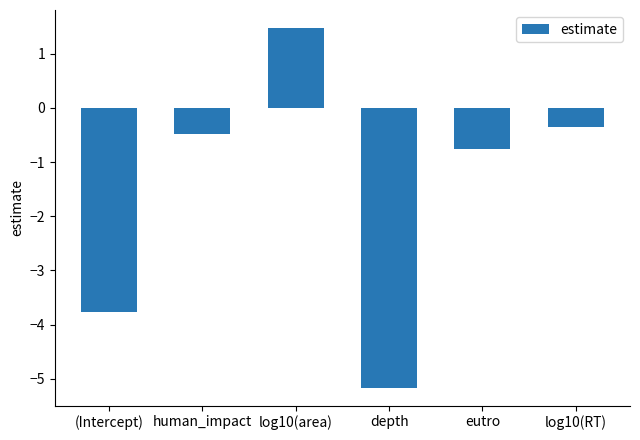

List the labels in order of value, largest first.

log10(area), log10(RT), human_impact, eutro, (Intercept), depth